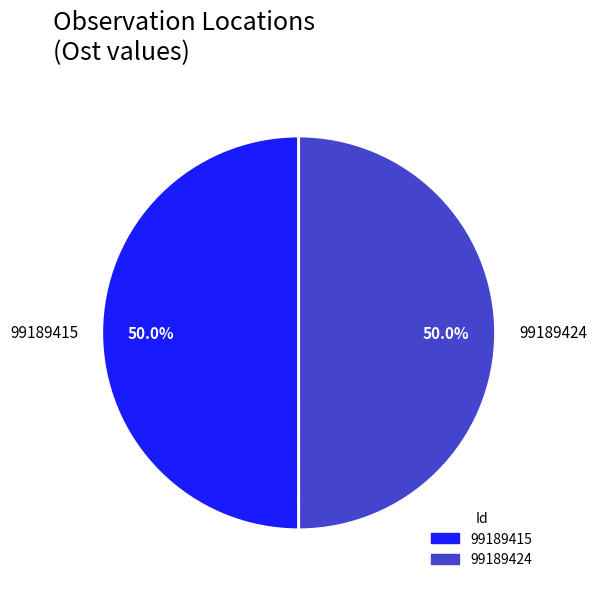

What is the ratio of the value at 99189415 to the value at 99189424?

1.0